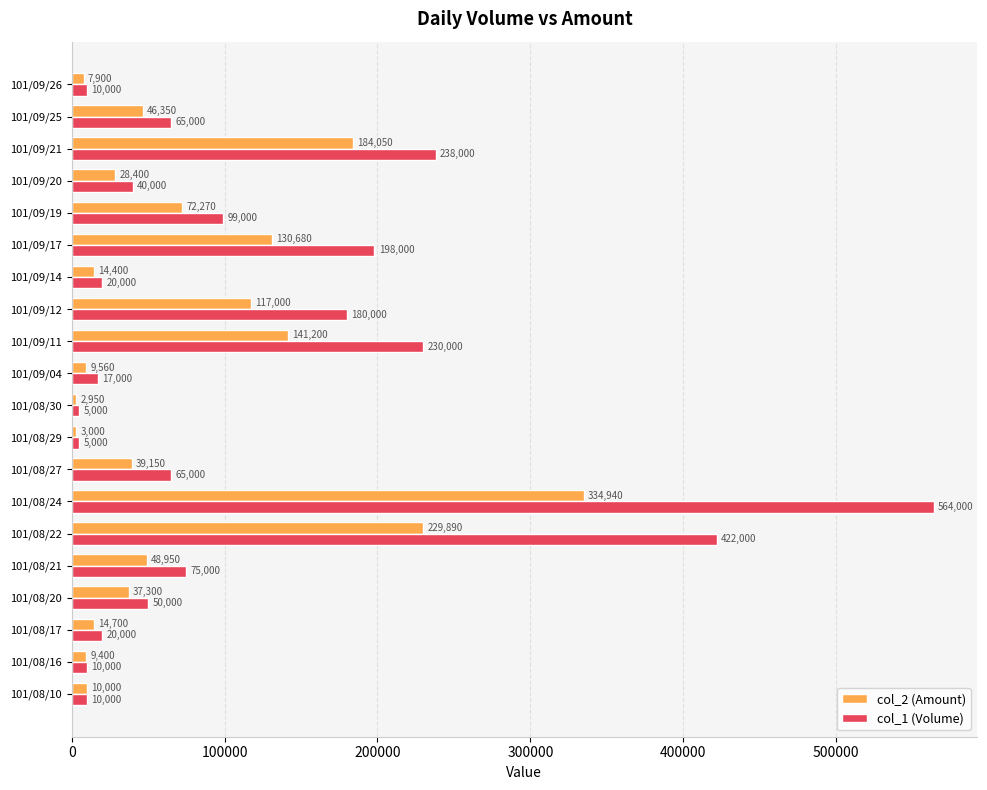

Which series changed the most between 101/08/27 and 101/09/04?

col_1 (Volume)